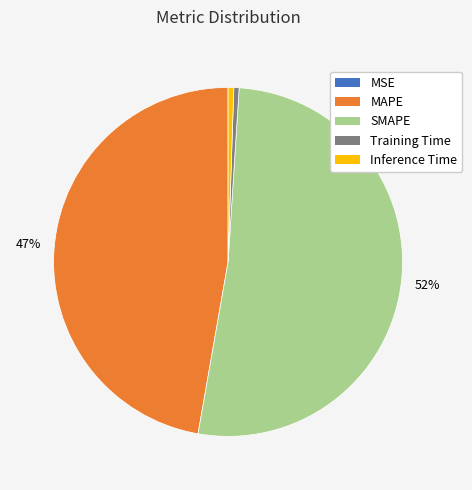

What is the majority slice?

SMAPE